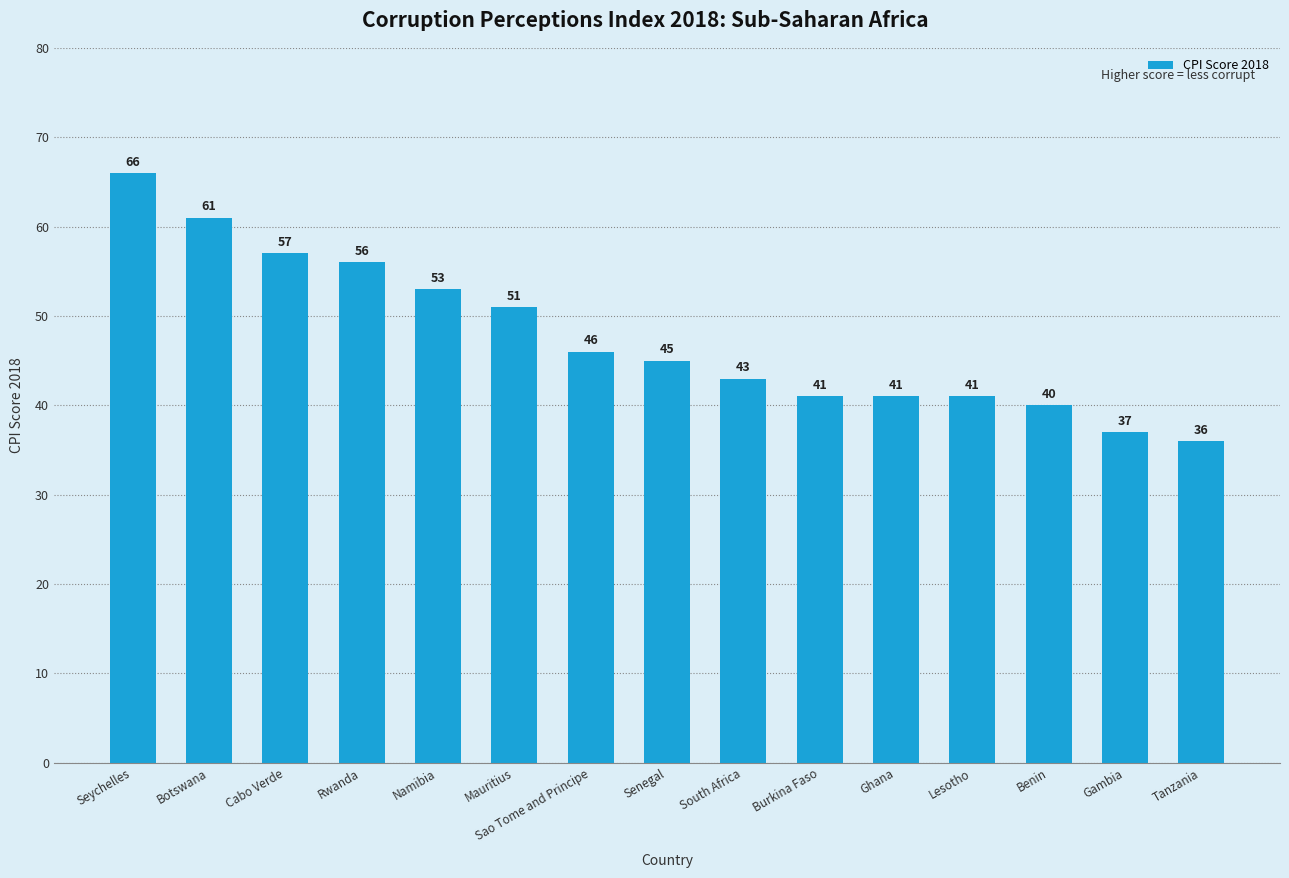

What is the ratio of the value at Burkina Faso to the value at Mauritius?

0.8